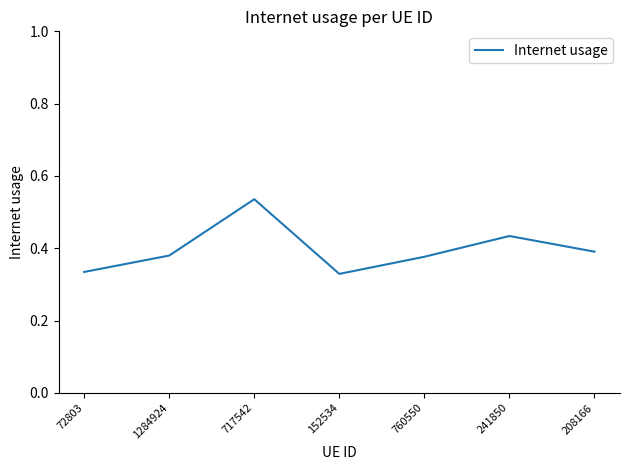

Which category has the highest value across all series?

717542